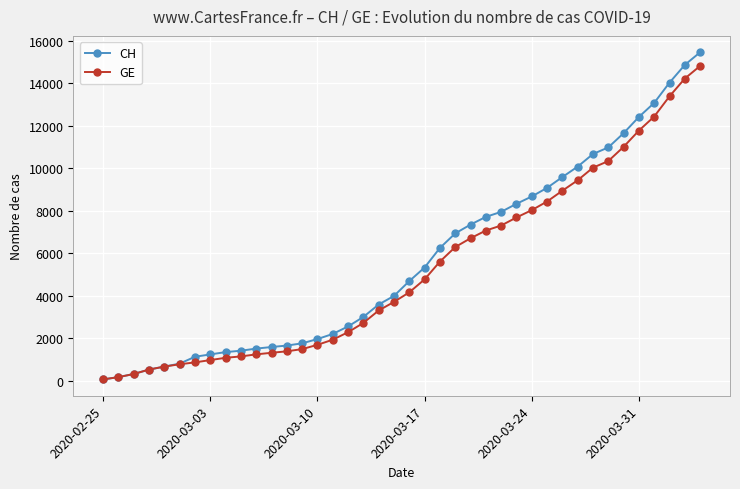

What is the greatest value displayed?

15450